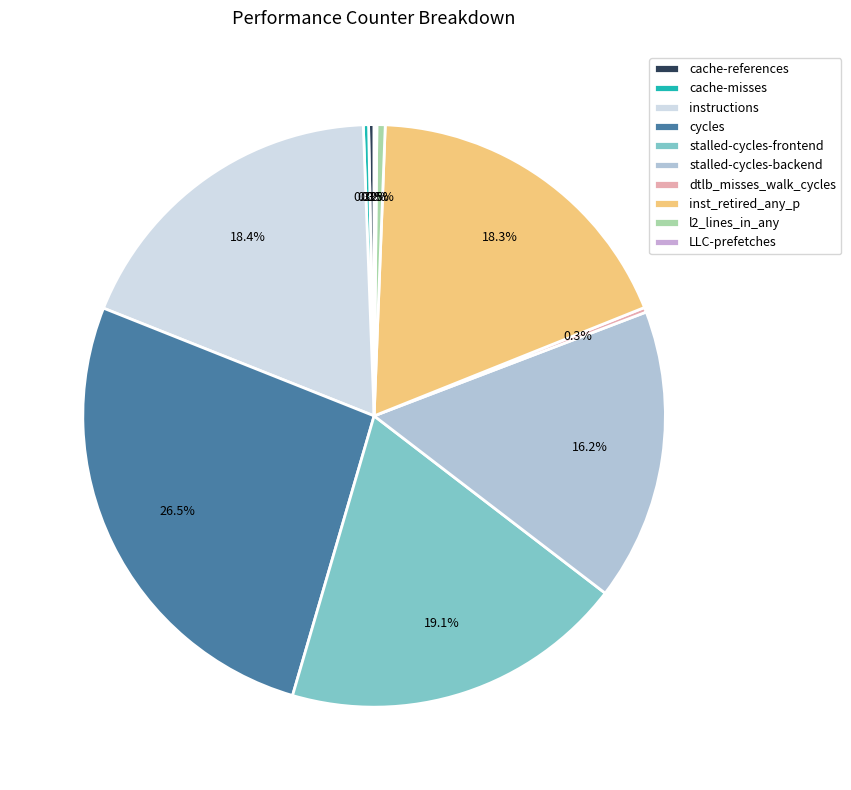

How many slices are in this pie chart?

10